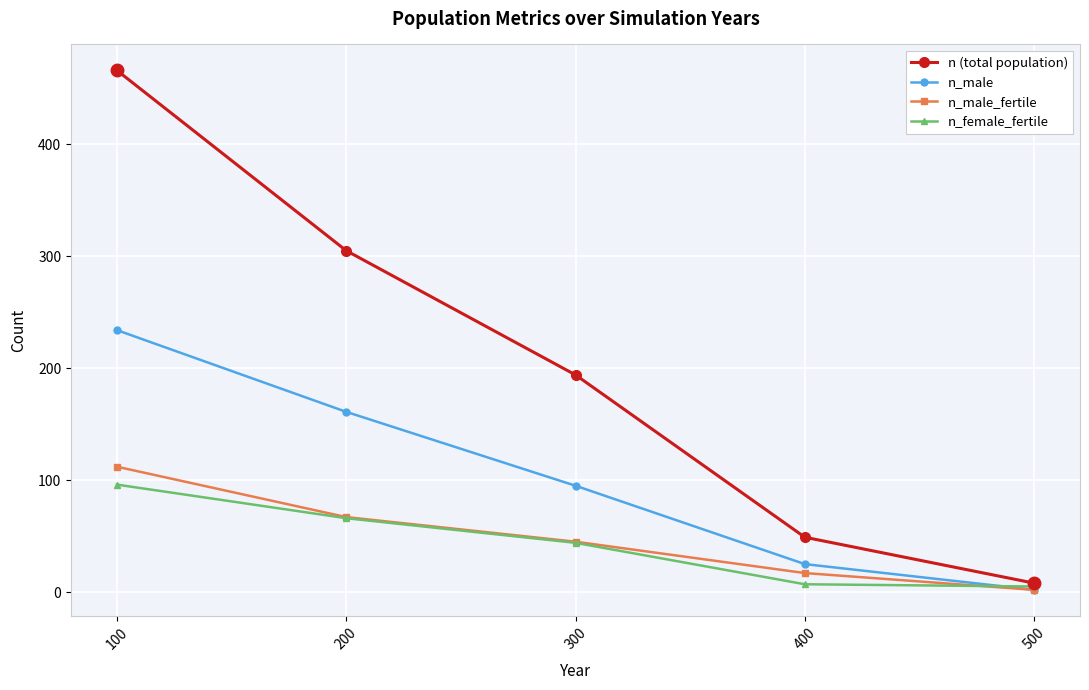

Does the chart display data point markers on the line(s)?

Yes